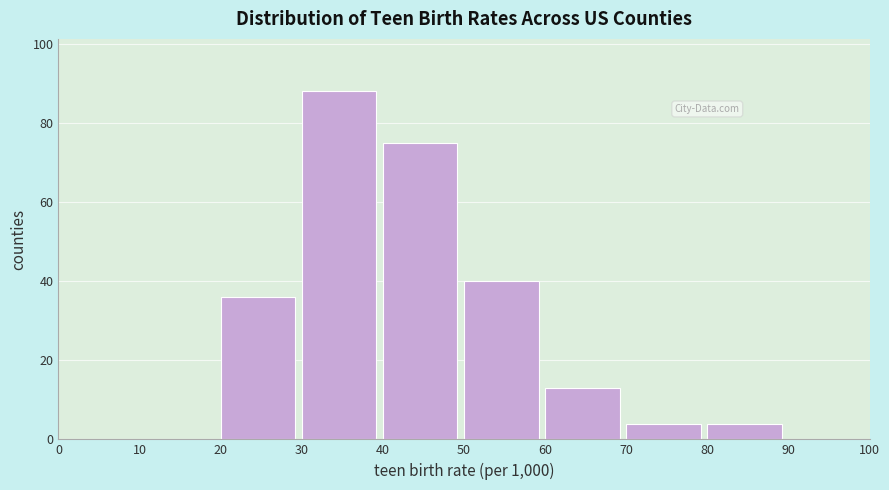

Reading left to right, transcribe this chart: for each bar, give the range it covers on the x-axis and its height. The values are not printed on the chart, so give them approximately, as read against the axis.

0 to 10: 0
10 to 20: 0
20 to 30: 36
30 to 40: 88
40 to 50: 76
50 to 60: 40
60 to 70: 14
70 to 80: 4
80 to 90: 4
90 to 100: 0